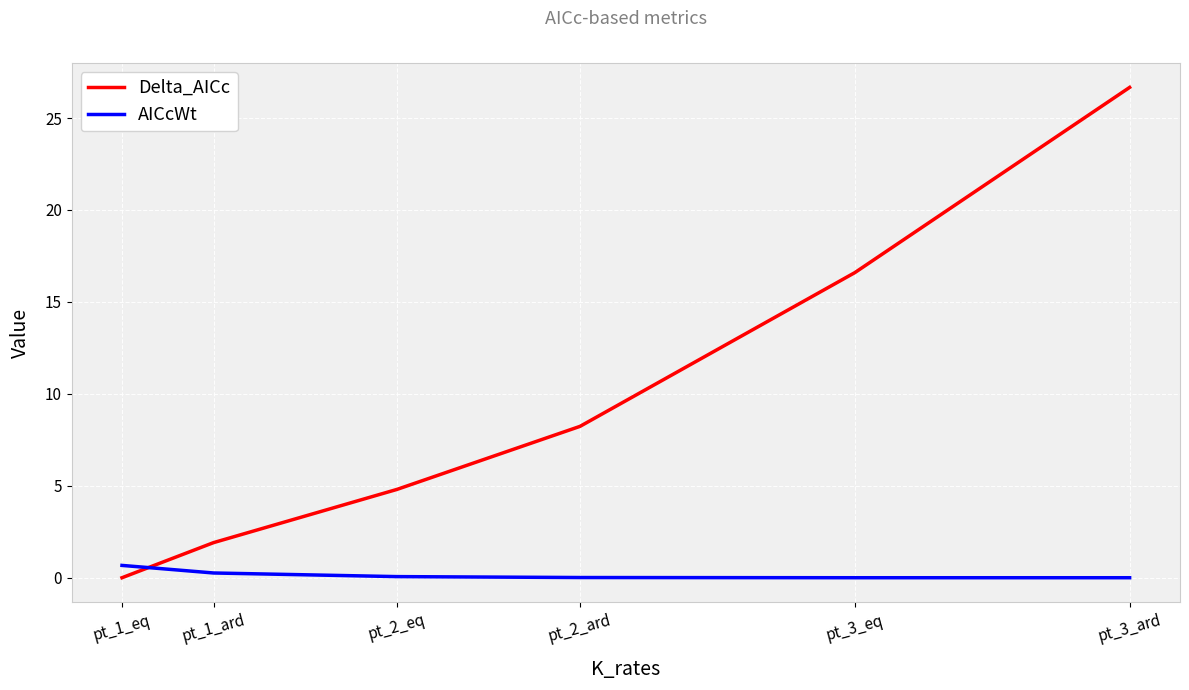

True or false: Delta_AICc has more than 2 points higher than both neighbors.

False